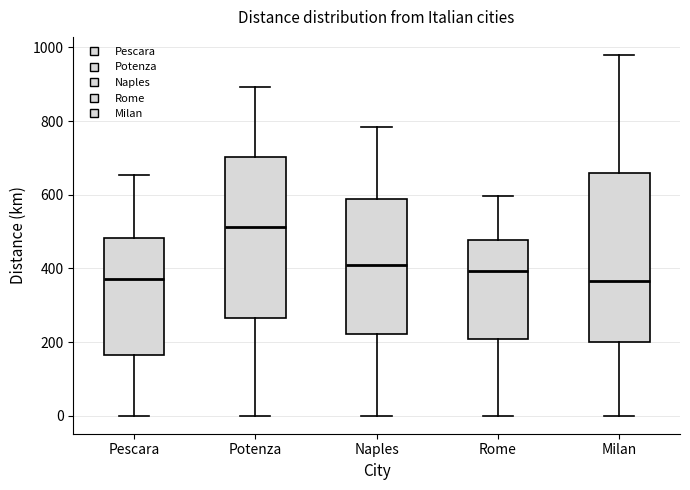

Where does the upper whisker of the box for Rome end on the y-axis? The values are not printed on the chart, so give them approximately, as read against the axis.

600